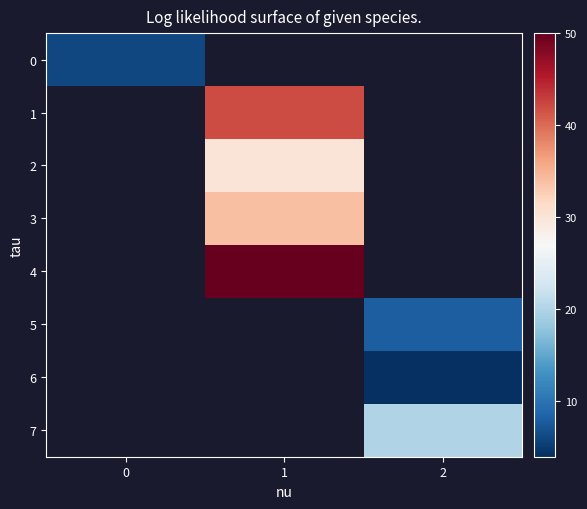

How many values in 0 are above zero?

1